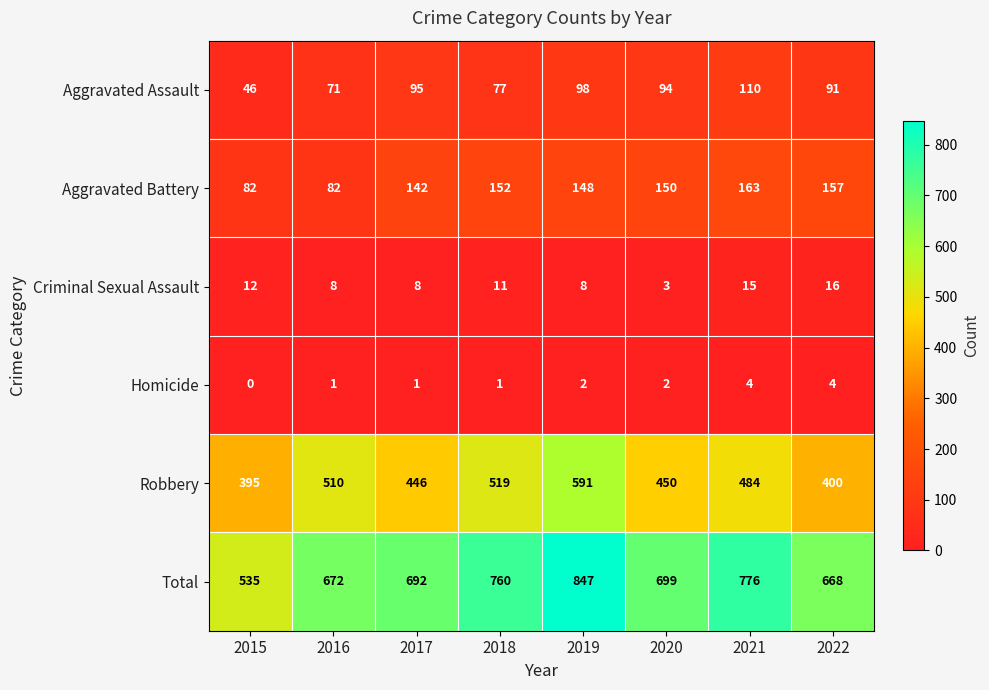

What is the approximate value of Criminal Sexual Assault at 2019, to the nearest 10?

10